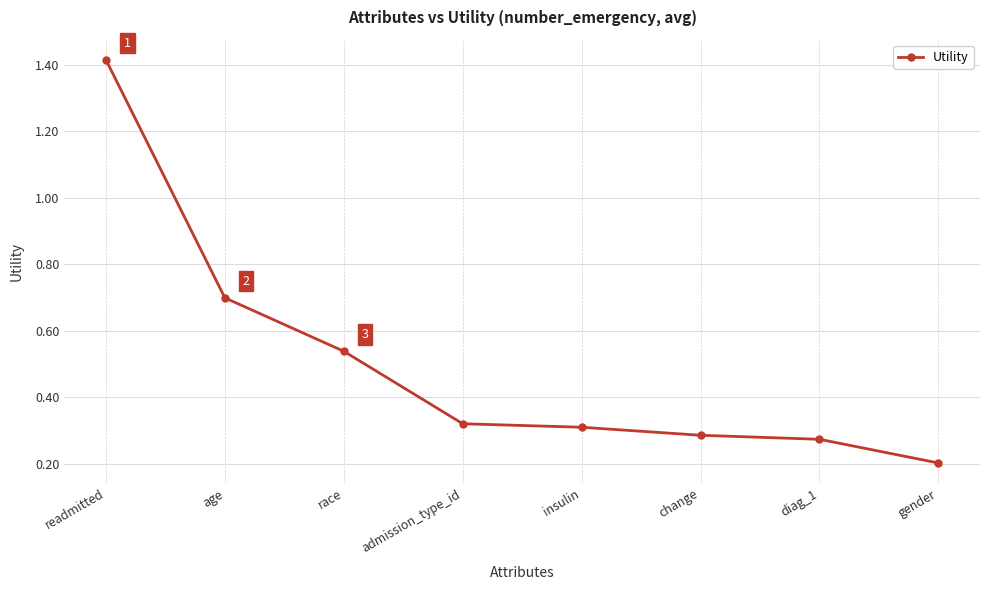

Which category has the highest value across all series?

readmitted